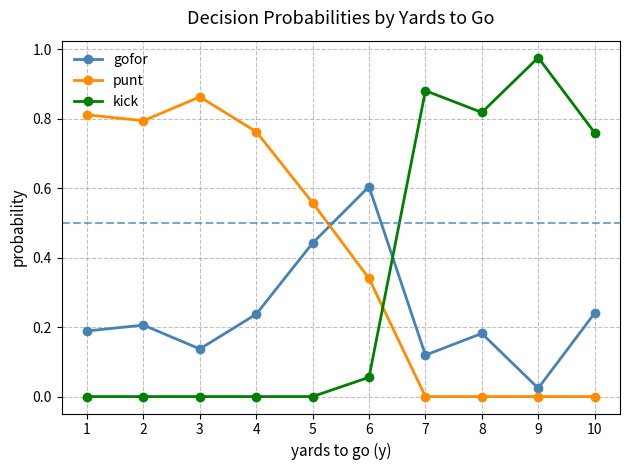

The value of punt at 7 is -0.4. True or false?

False